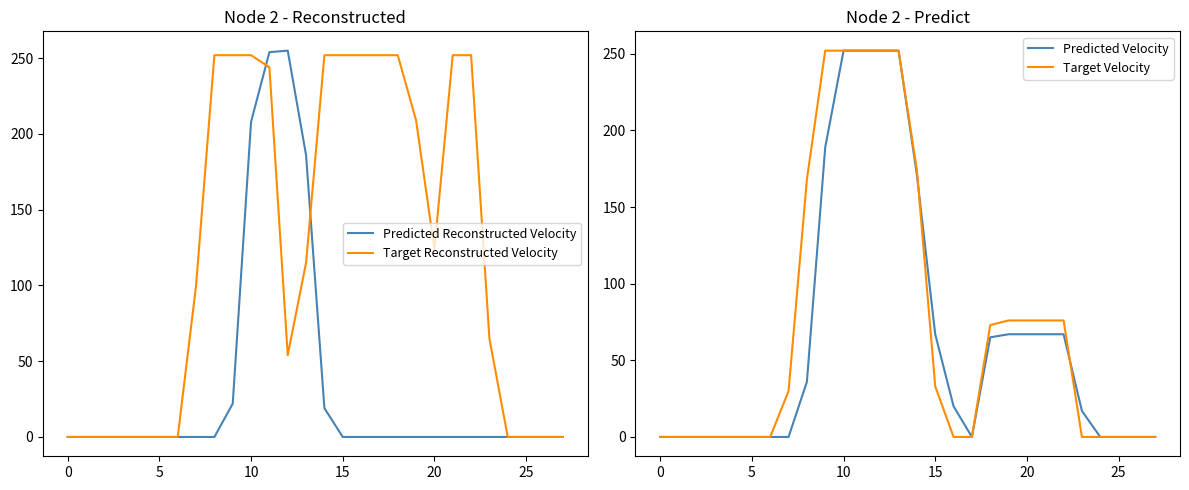

Is the value of Target Reconstructed Velocity at 20 greater than the value of Predicted Reconstructed Velocity at 0?

Yes